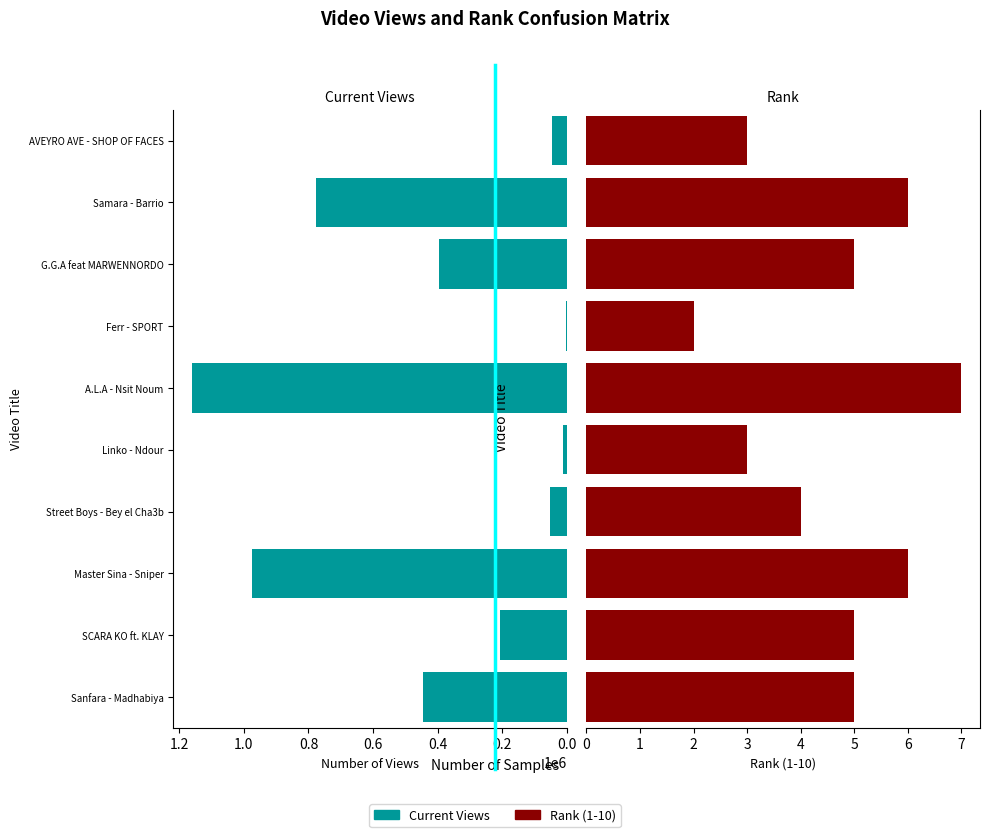

Reading left to right, what are all the values shown in this chart?

Current Views: 445738	208396	975645	51587	11346	1160653	3324	394339	776221	44880
Rank (1-10): 5	5	6	4	3	7	2	5	6	3